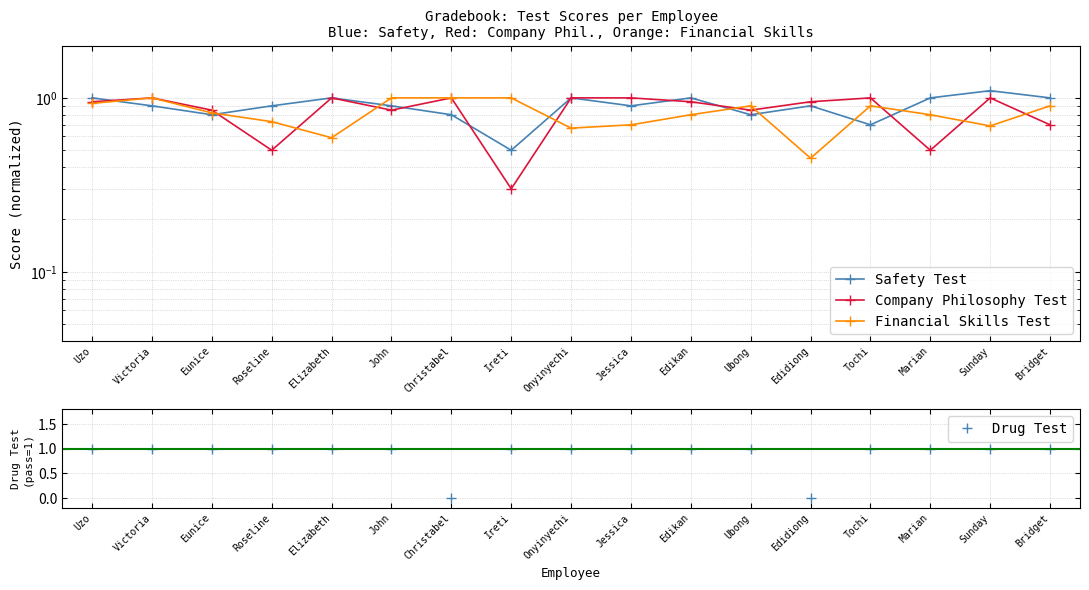

Which series has the widest spread of values?

Drug Test